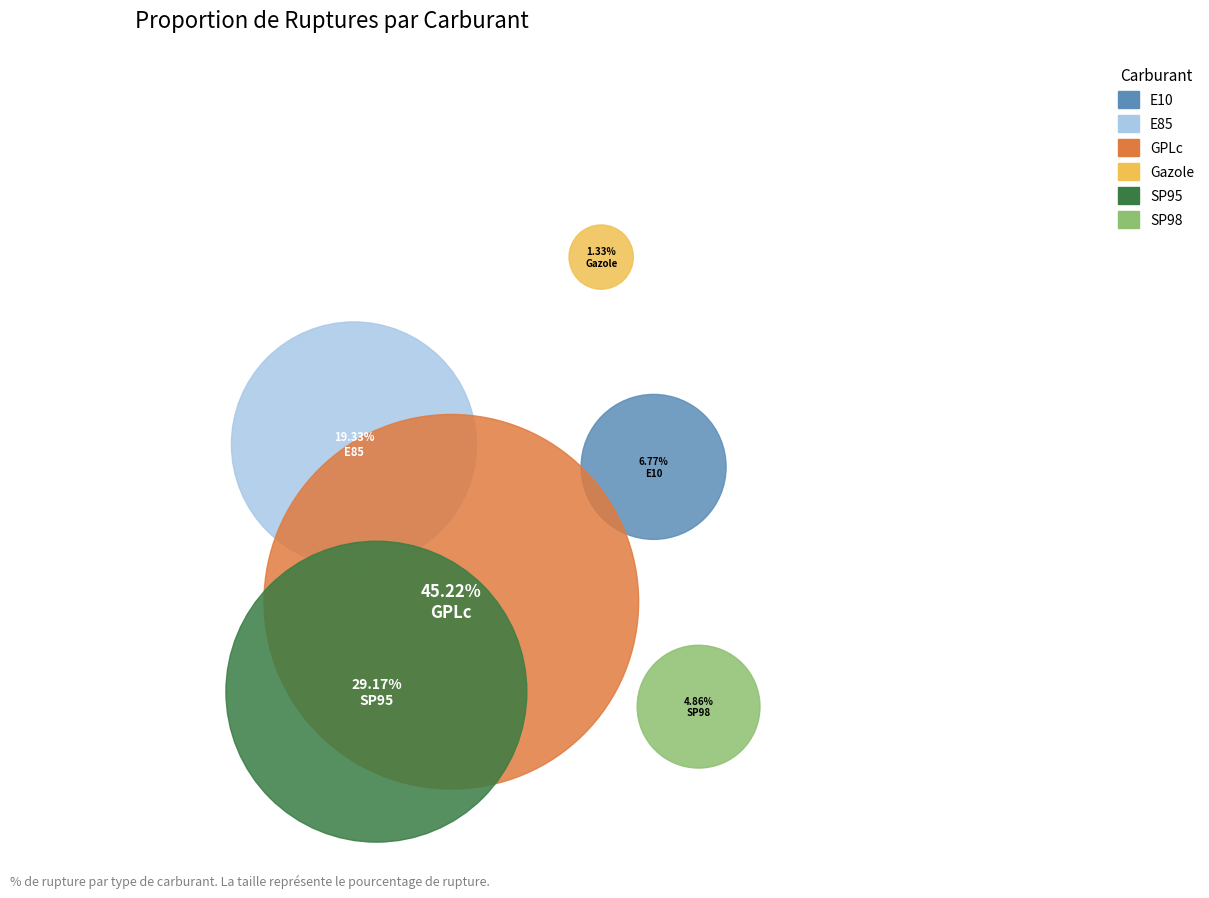

Do GPLc and E10 together represent more than half of the pie?

No